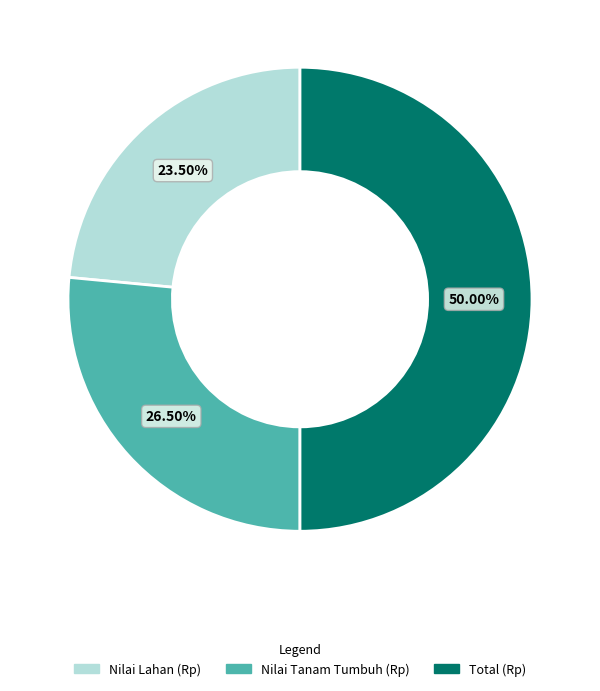

What portion of the pie excludes Nilai Tanam Tumbuh (Rp)?

73.5%